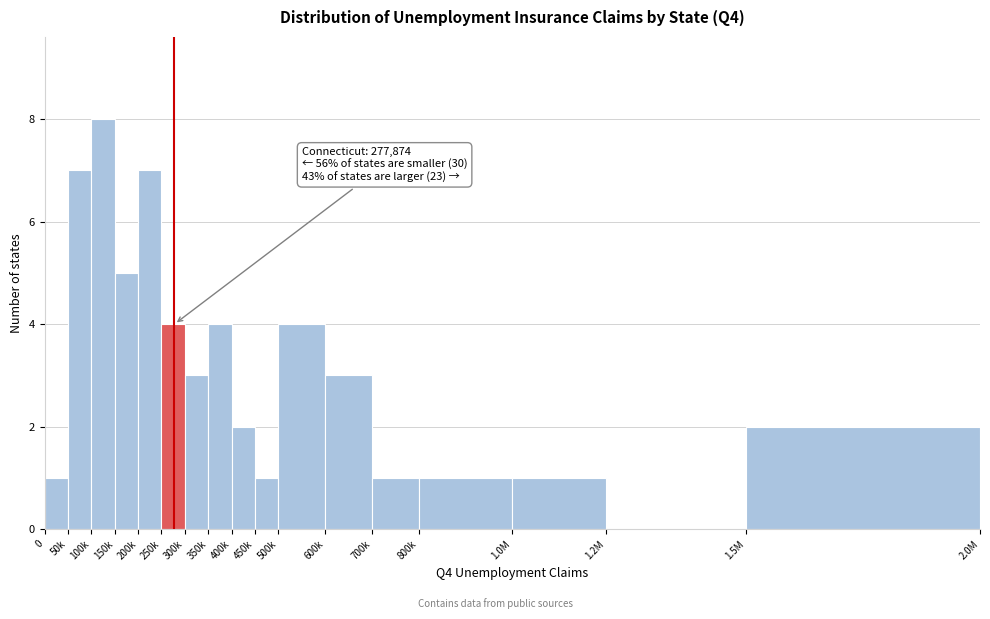

Reading left to right, extract all data points from this chart.

0=1	50k=7	100k=8	150k=5	200k=7	250k=4	300k=3	350k=4	400k=2	450k=1	500k=4	600k=3	700k=1	800k=1	1.0M=1	1.2M=0	1.5M=2